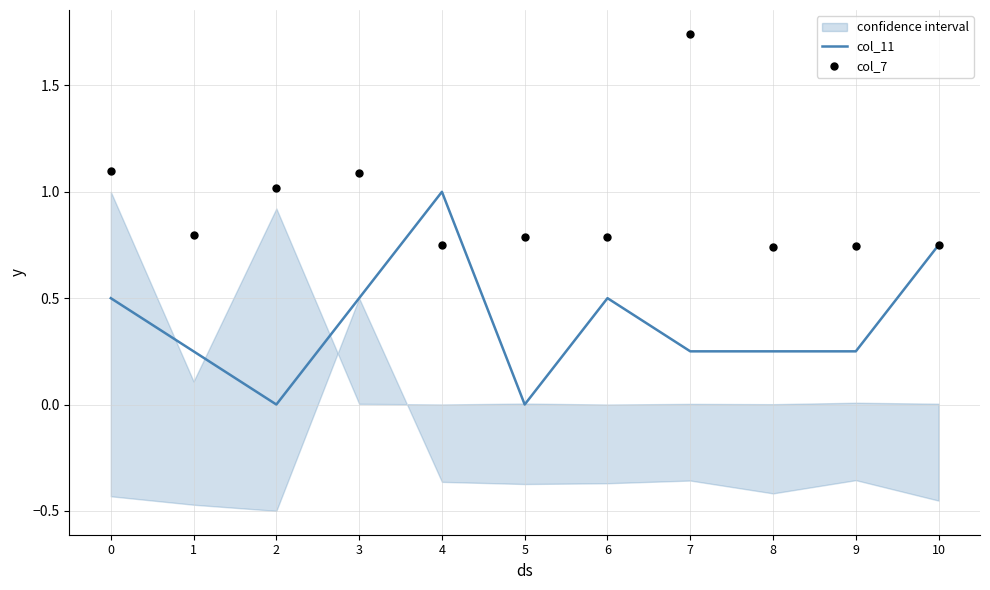

Which series has the largest Y range (max minus min)?

col_11